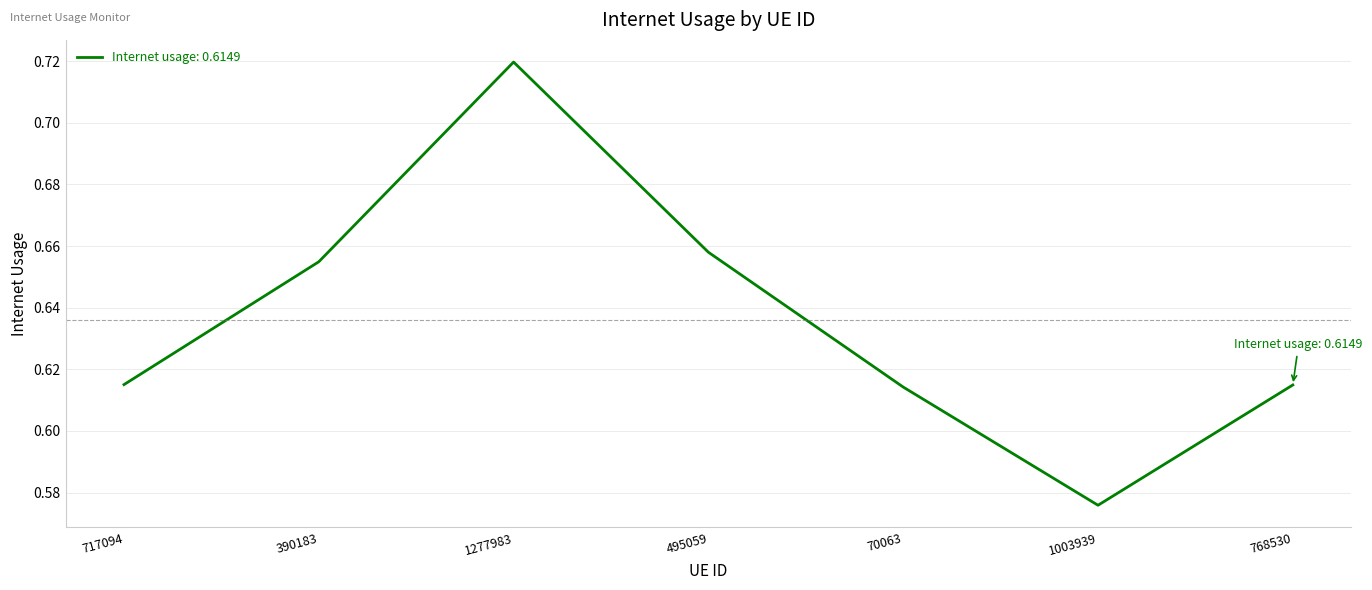

The chart shows a value of 0.9 at 768530. True or false?

False